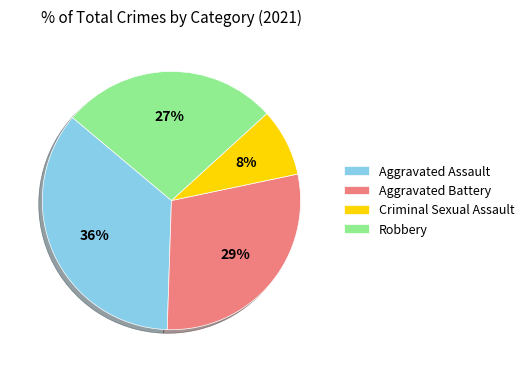

Is the sum of Aggravated Assault and Criminal Sexual Assault greater than half?

No